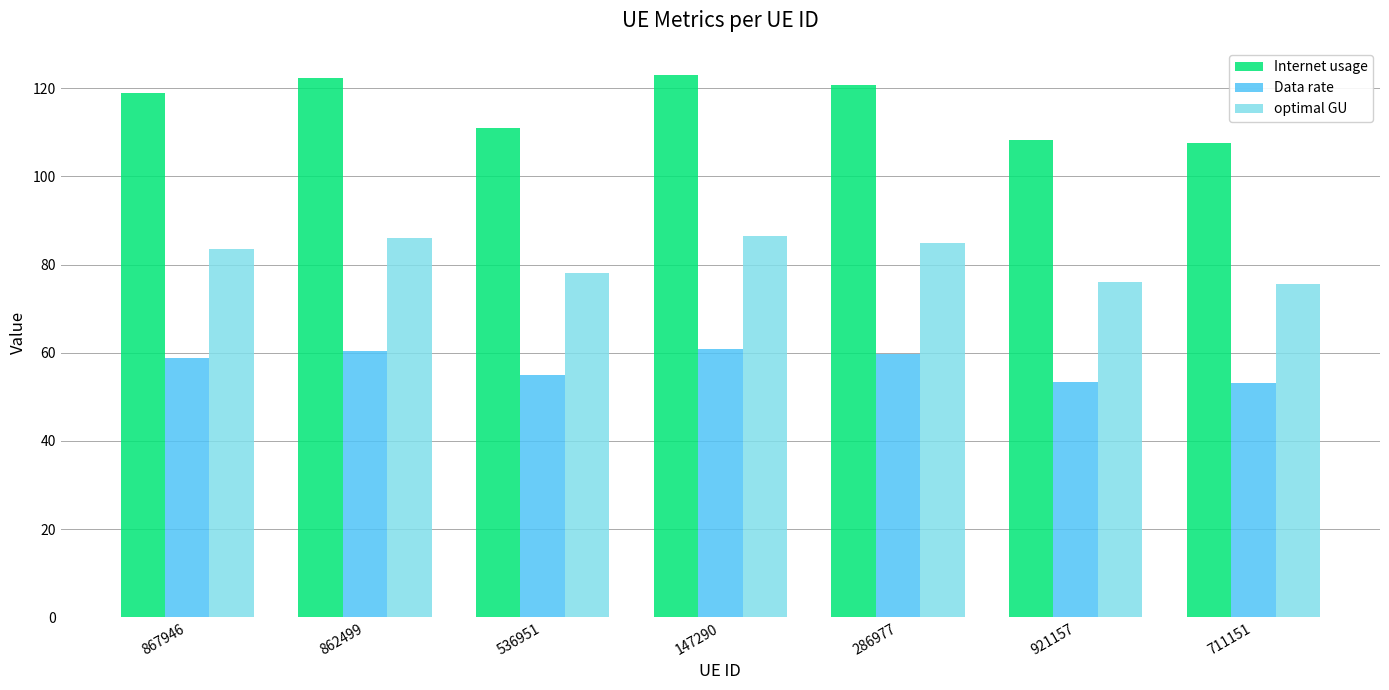

Is the value of optimal GU at 536951 greater than the value of Internet usage at 921157?

No